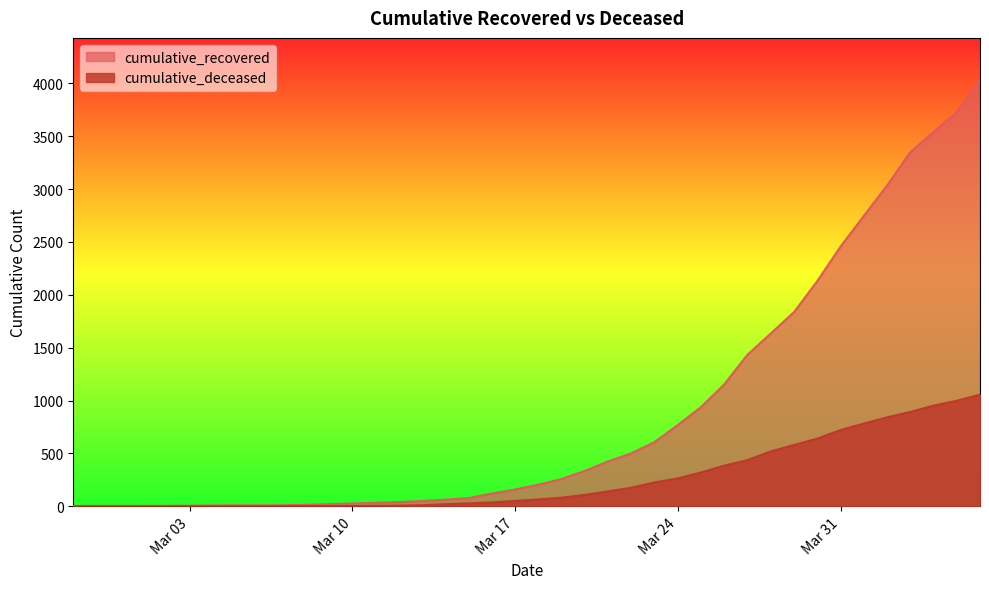

Which series has the widest spread of values?

cumulative_recovered